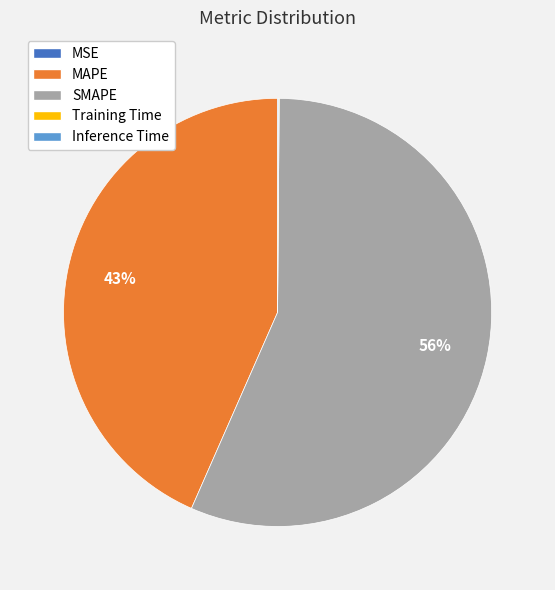

Is it true that SMAPE is 56% of the pie?

True